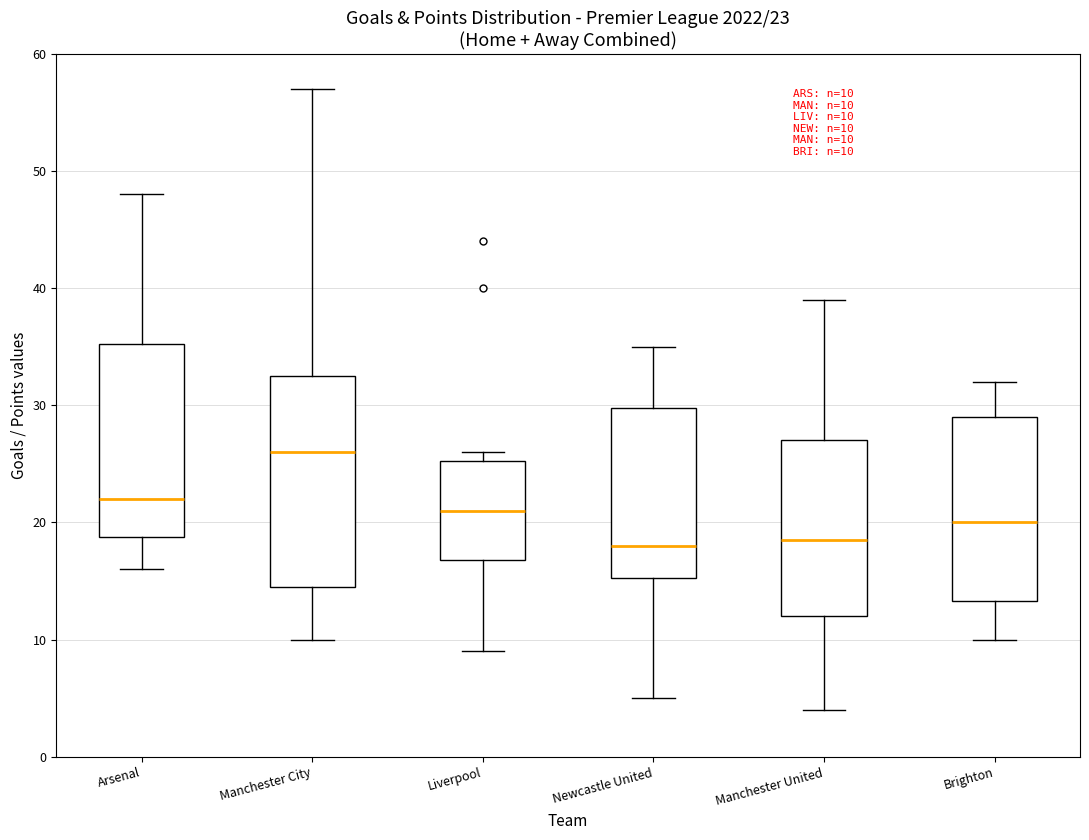

Which box has the highest median line?

Manchester City